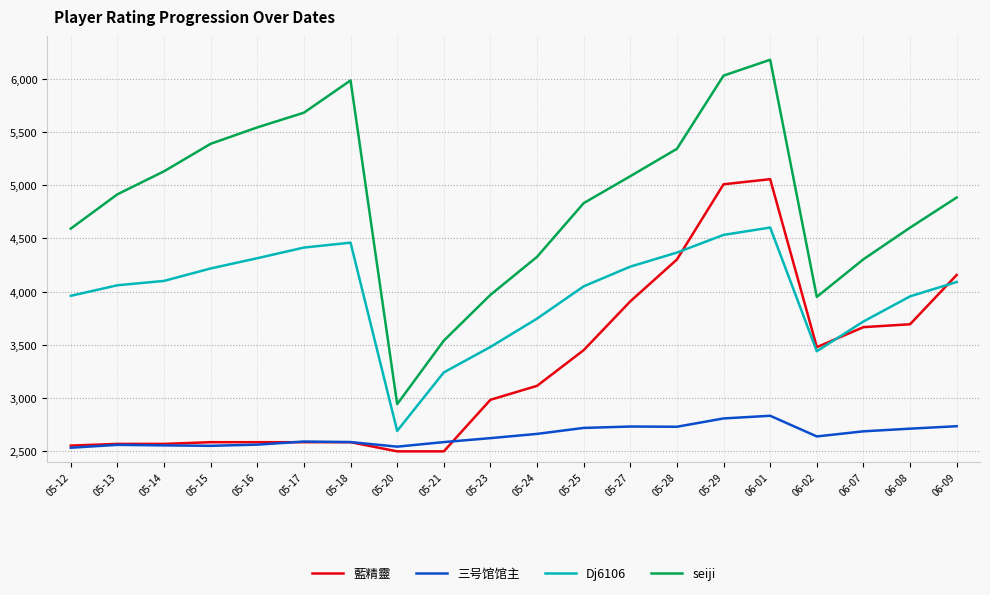

What is the sum of the seiji values at 05-25 and 05-13?

9743